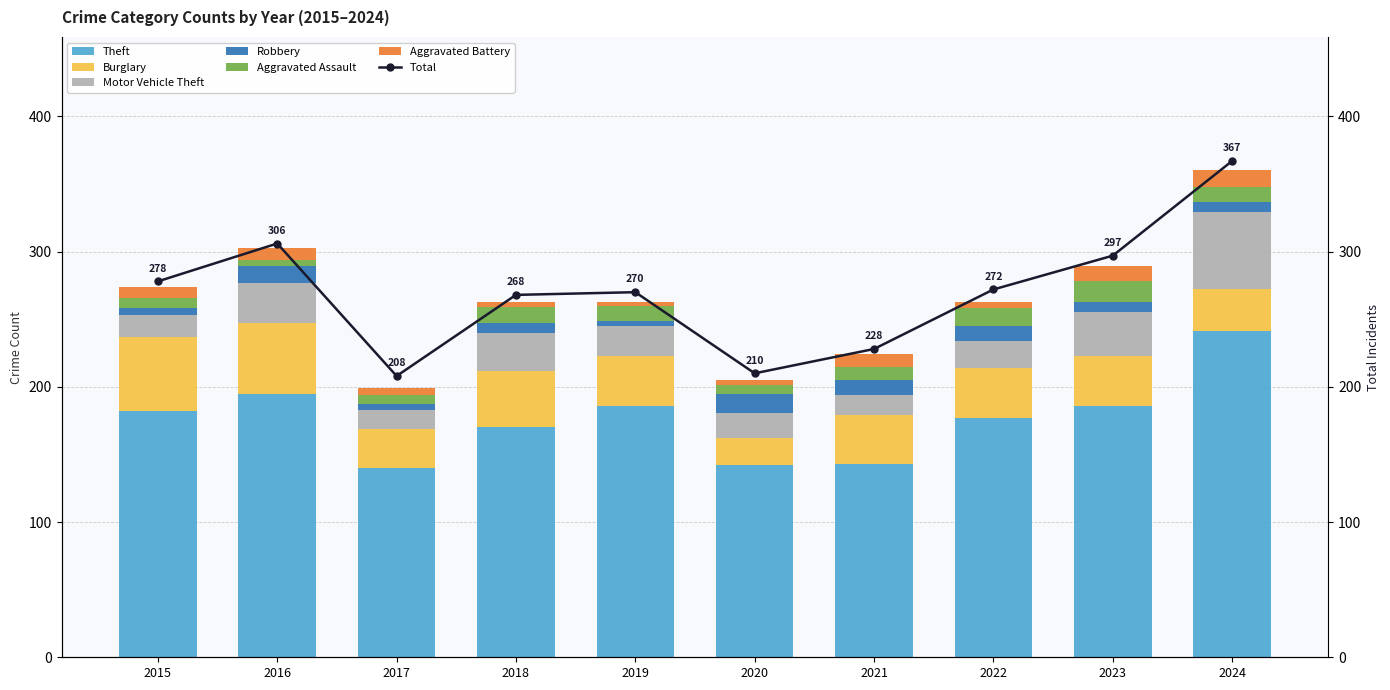

At how many categories does at least one series exceed 163?

7